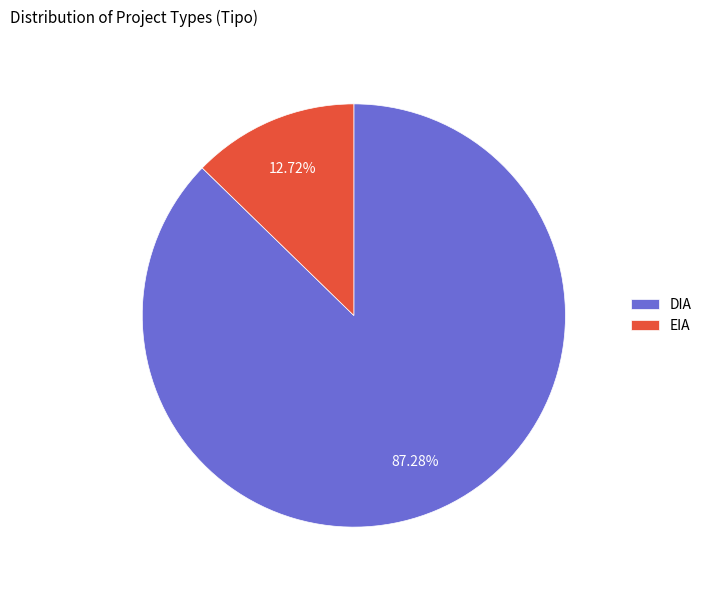

What is the smallest slice in the pie chart?

EIA